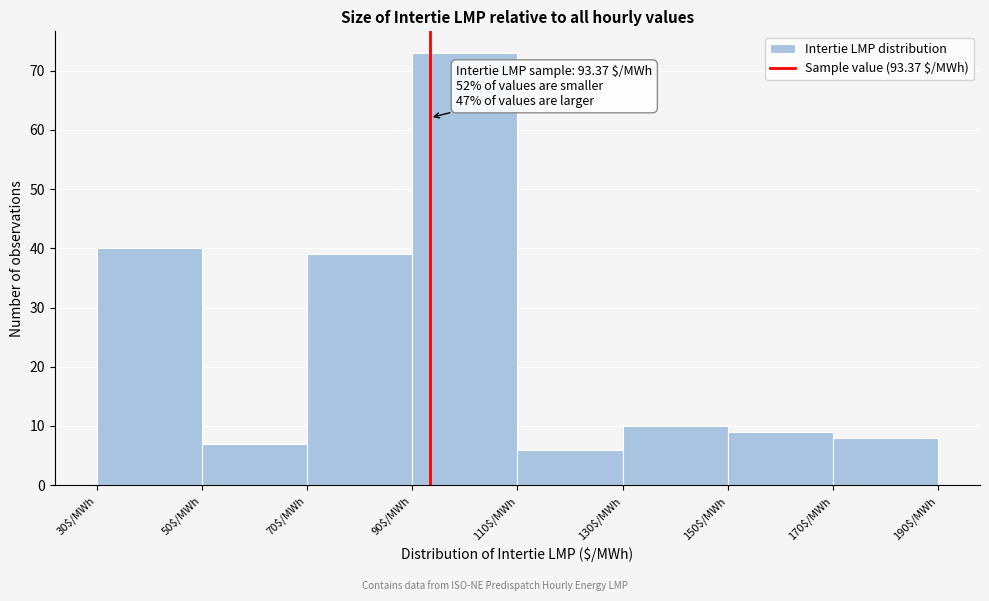

Which range on the x-axis has the tallest bar?

90 to 110